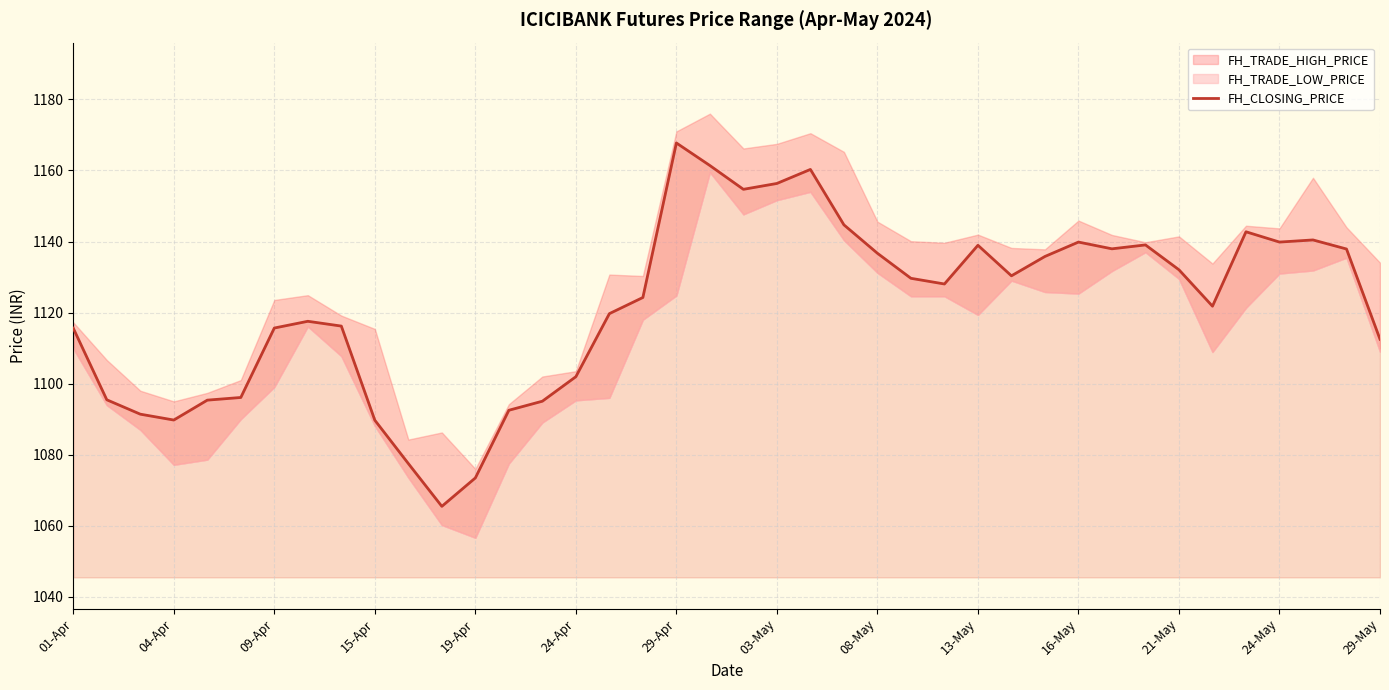

The value of FH_CLOSING_PRICE at 09-Apr is 1115.7. True or false?

True